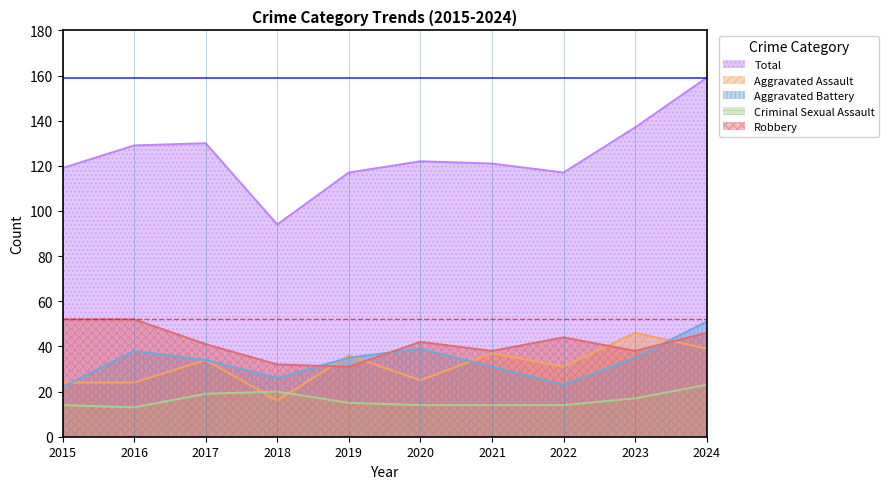

Read the Criminal Sexual Assault value at 2024, to the nearest 10.

20